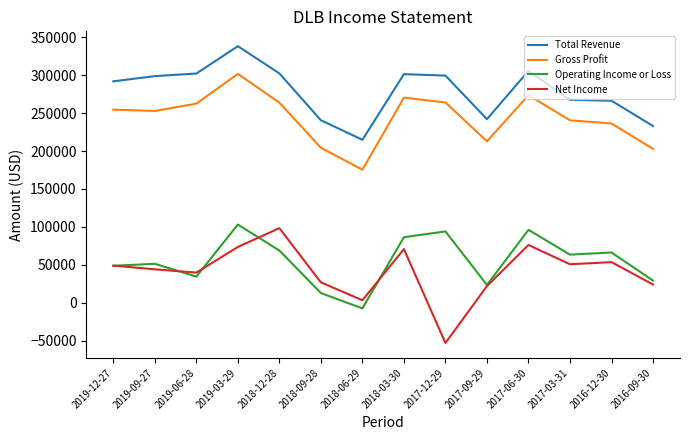

The Operating Income or Loss series shows 165023 at 2017-06-30. True or false?

False